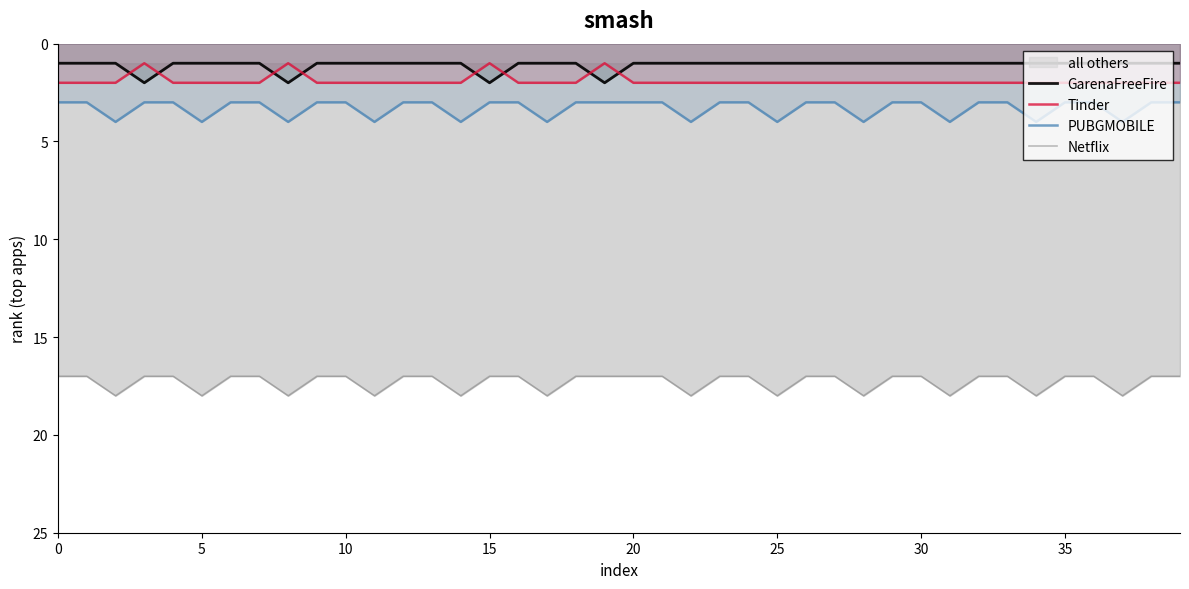

Which series has the largest range (max minus min)?

GarenaFreeFire